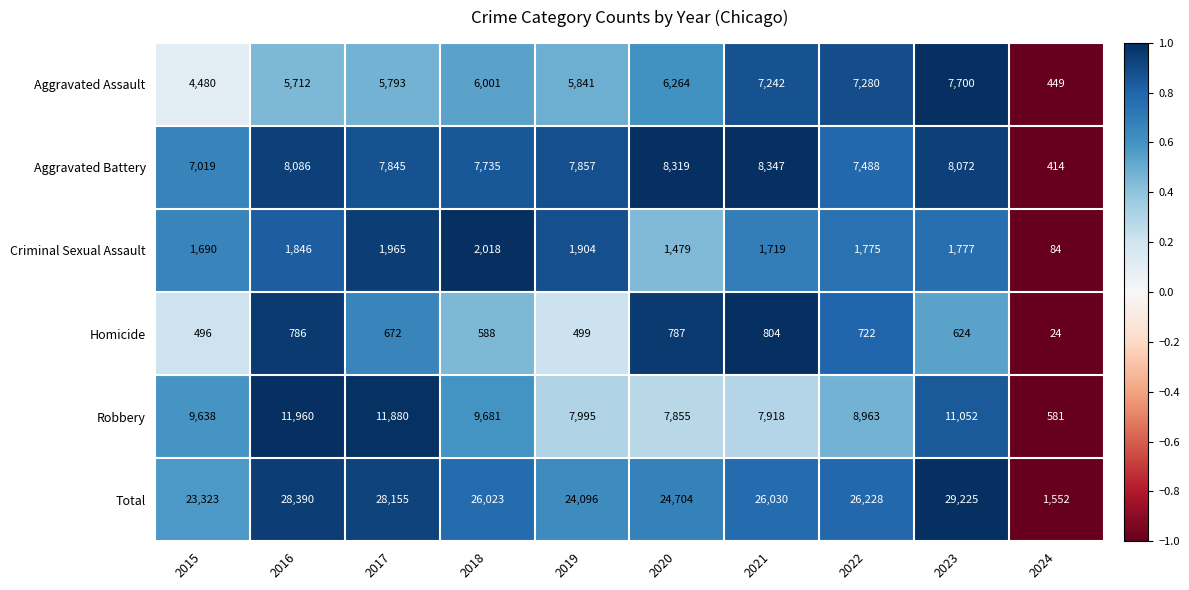

Which series has the largest range (max minus min)?

Total